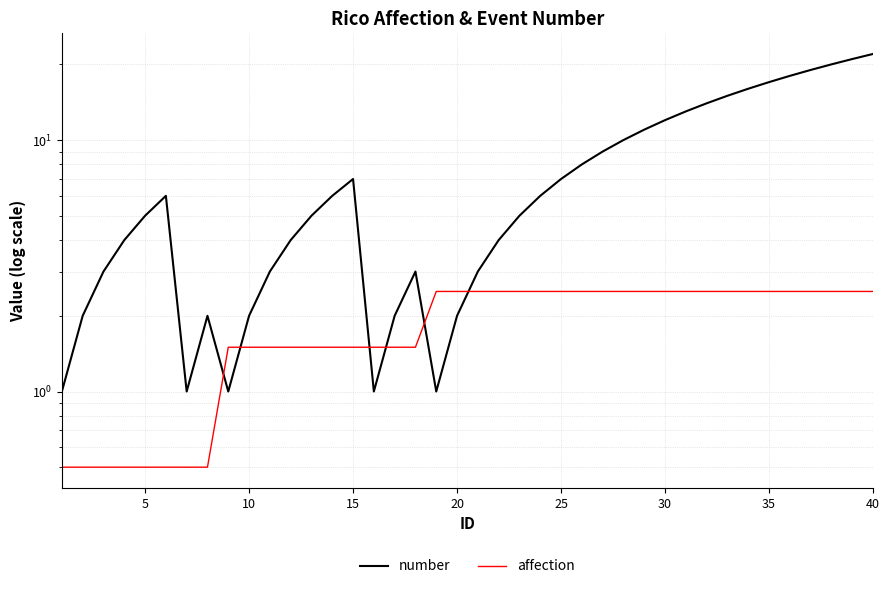

After their last crossing, which series has the higher values: number or affection?

number